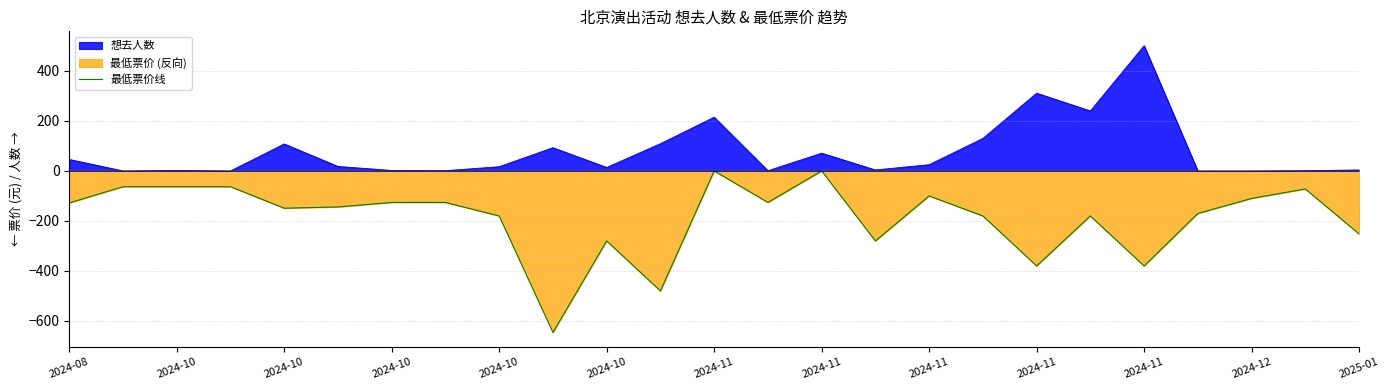

Where does the data first go above -144?

2024-08